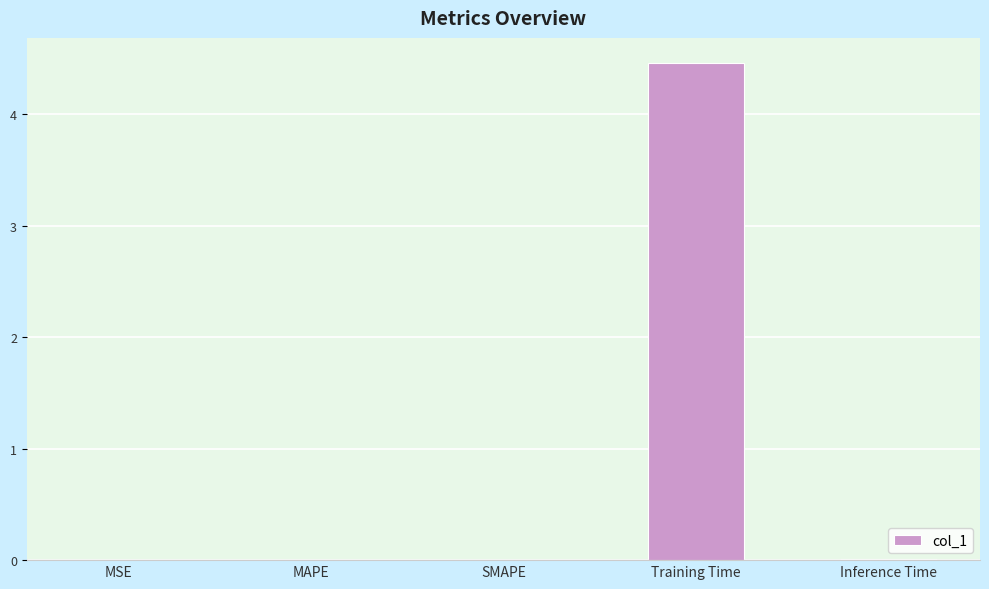

What is the sum of all values?

4.5